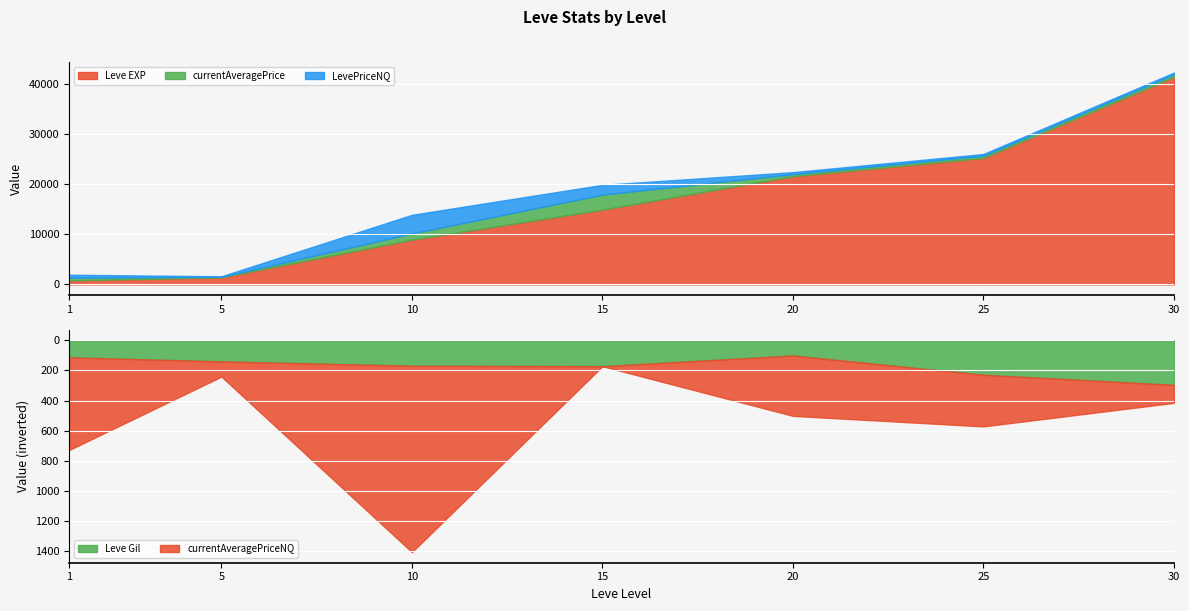

Where does the currentAveragePrice series first go above 499?

1